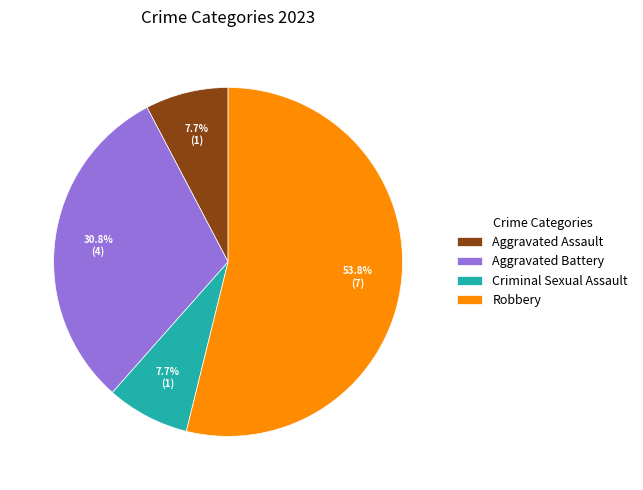

To the nearest percent, what is the average slice percentage?

25%